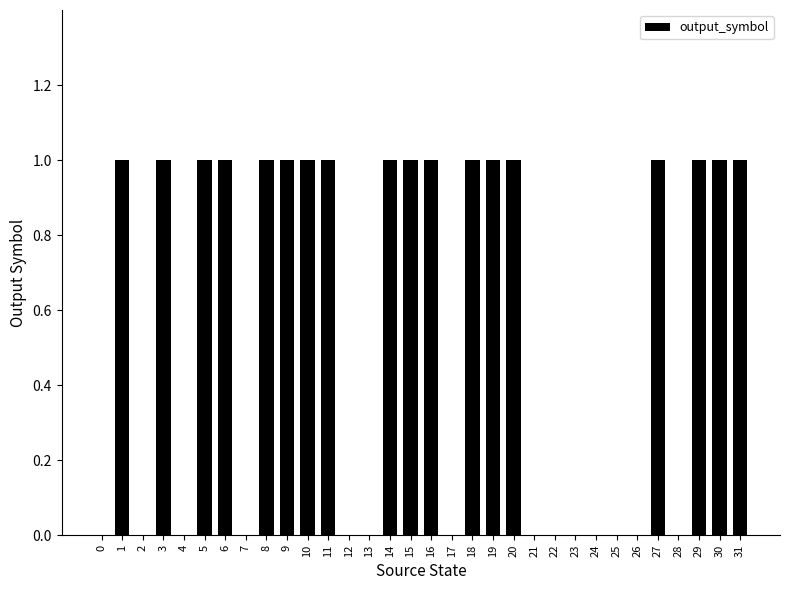

What is the difference between the values at 13 and 9?

1